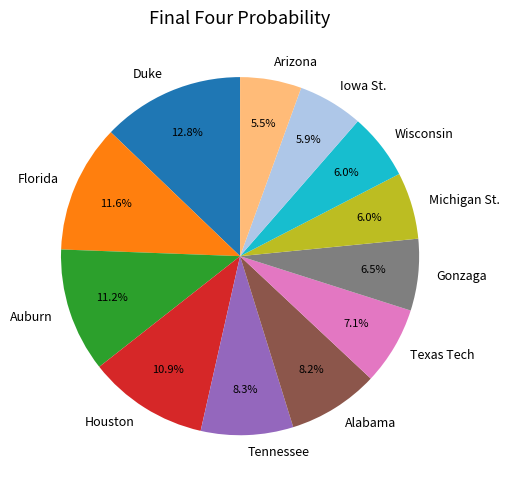

How many segments does this pie chart have?

12